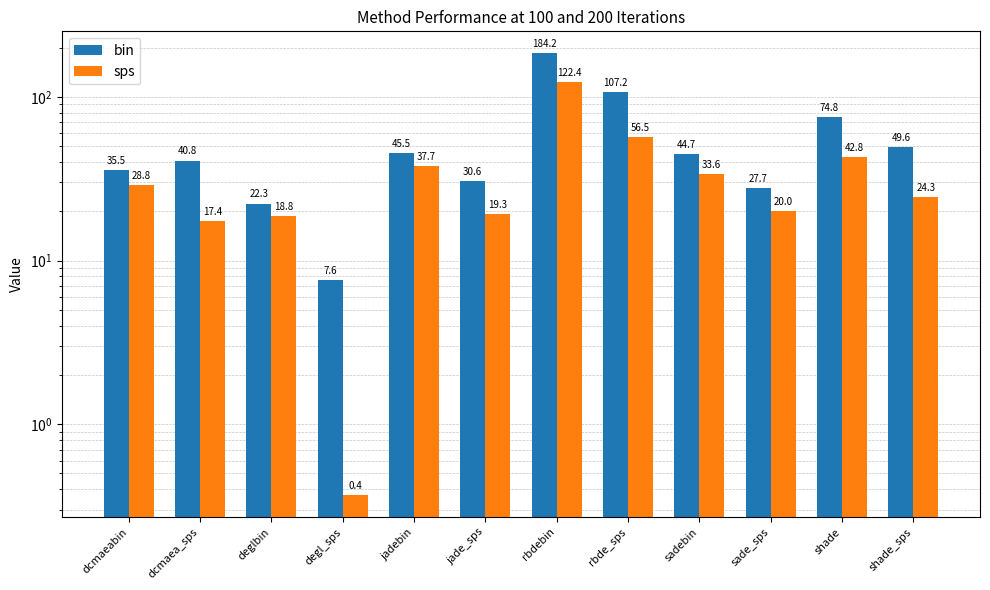

Rank the series at degl_sps from lowest to highest value.

sps, bin